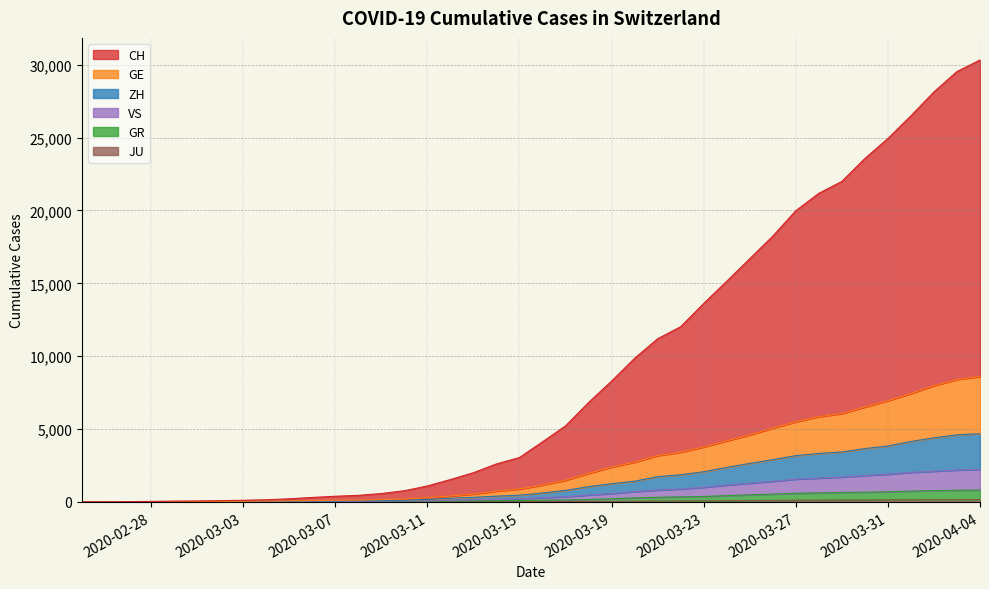

Reading left to right, transcribe all the data shown in this chart.

CH: 2020-02-25=0	2020-02-26=7	2020-02-27=14	2020-02-28=33	2020-02-29=51	2020-03-01=60	2020-03-02=82	2020-03-03=108	2020-03-04=144	2020-03-05=208	2020-03-06=302	2020-03-07=384	2020-03-08=446	2020-03-09=569	2020-03-10=763	2020-03-11=1090	2020-03-12=1529	2020-03-13=1999	2020-03-14=2602	2020-03-15=3043	2020-03-16=4118	2020-03-17=5213	2020-03-18=6816	2020-03-19=8288	2020-03-20=9853	2020-03-21=11193	2020-03-22=12021	2020-03-23=13617	2020-03-24=15140	2020-03-25=16688	2020-03-26=18239	2020-03-27=19982	2020-03-28=21177	2020-03-29=21993	2020-03-30=23566	2020-03-31=24939	2020-04-01=26497	2020-04-02=28139	2020-04-03=29537	2020-04-04=30329
GE: 2020-02-25=0	2020-02-26=3	2020-02-27=6	2020-02-28=14	2020-02-29=22	2020-03-01=25	2020-03-02=33	2020-03-03=40	2020-03-04=48	2020-03-05=66	2020-03-06=84	2020-03-07=105	2020-03-08=119	2020-03-09=150	2020-03-10=192	2020-03-11=281	2020-03-12=401	2020-03-13=533	2020-03-14=733	2020-03-15=880	2020-03-16=1156	2020-03-17=1485	2020-03-18=1951	2020-03-19=2385	2020-03-20=2724	2020-03-21=3174	2020-03-22=3407	2020-03-23=3767	2020-03-24=4186	2020-03-25=4595	2020-03-26=5057	2020-03-27=5494	2020-03-28=5848	2020-03-29=6061	2020-03-30=6510	2020-03-31=6943	2020-04-01=7433	2020-04-02=7976	2020-04-03=8393	2020-04-04=8607
ZH: 2020-02-25=0	2020-02-26=2	2020-02-27=5	2020-02-28=10	2020-02-29=14	2020-03-01=16	2020-03-02=23	2020-03-03=27	2020-03-04=33	2020-03-05=46	2020-03-06=55	2020-03-07=63	2020-03-08=75	2020-03-09=91	2020-03-10=113	2020-03-11=169	2020-03-12=248	2020-03-13=309	2020-03-14=390	2020-03-15=455	2020-03-16=607	2020-03-17=784	2020-03-18=1040	2020-03-19=1246	2020-03-20=1417	2020-03-21=1729	2020-03-22=1858	2020-03-23=2064	2020-03-24=2366	2020-03-25=2635	2020-03-26=2896	2020-03-27=3172	2020-03-28=3321	2020-03-29=3423	2020-03-30=3655	2020-03-31=3834	2020-04-01=4144	2020-04-02=4394	2020-04-03=4600	2020-04-04=4679
GR: 2020-02-25=0	2020-02-26=2	2020-02-27=3	2020-02-28=7	2020-02-29=7	2020-03-01=7	2020-03-02=10	2020-03-03=11	2020-03-04=14	2020-03-05=18	2020-03-06=20	2020-03-07=22	2020-03-08=23	2020-03-09=25	2020-03-10=29	2020-03-11=38	2020-03-12=55	2020-03-13=70	2020-03-14=74	2020-03-15=90	2020-03-16=109	2020-03-17=130	2020-03-18=160	2020-03-19=218	2020-03-20=270	2020-03-21=312	2020-03-22=345	2020-03-23=369	2020-03-24=425	2020-03-25=485	2020-03-26=533	2020-03-27=588	2020-03-28=614	2020-03-29=646	2020-03-30=663	2020-03-31=687	2020-04-01=737	2020-04-02=771	2020-04-03=798	2020-04-04=811
VS: 2020-02-25=0	2020-02-26=2	2020-02-27=3	2020-02-28=8	2020-02-29=8	2020-03-01=9	2020-03-02=13	2020-03-03=14	2020-03-04=18	2020-03-05=23	2020-03-06=26	2020-03-07=29	2020-03-08=35	2020-03-09=42	2020-03-10=51	2020-03-11=68	2020-03-12=108	2020-03-13=146	2020-03-14=172	2020-03-15=205	2020-03-16=281	2020-03-17=355	2020-03-18=472	2020-03-19=567	2020-03-20=706	2020-03-21=810	2020-03-22=880	2020-03-23=997	2020-03-24=1153	2020-03-25=1278	2020-03-26=1407	2020-03-27=1556	2020-03-28=1631	2020-03-29=1701	2020-03-30=1807	2020-03-31=1898	2020-04-01=2019	2020-04-02=2105	2020-04-03=2183	2020-04-04=2229
JU: 2020-02-25=0	2020-02-26=0	2020-02-27=1	2020-02-28=1	2020-02-29=1	2020-03-01=1	2020-03-02=1	2020-03-03=2	2020-03-04=2	2020-03-05=4	2020-03-06=4	2020-03-07=5	2020-03-08=5	2020-03-09=7	2020-03-10=7	2020-03-11=7	2020-03-12=12	2020-03-13=17	2020-03-14=18	2020-03-15=19	2020-03-16=25	2020-03-17=29	2020-03-18=32	2020-03-19=36	2020-03-20=44	2020-03-21=54	2020-03-22=61	2020-03-23=69	2020-03-24=82	2020-03-25=92	2020-03-26=100	2020-03-27=114	2020-03-28=119	2020-03-29=127	2020-03-30=128	2020-03-31=140	2020-04-01=145	2020-04-02=149	2020-04-03=149	2020-04-04=154